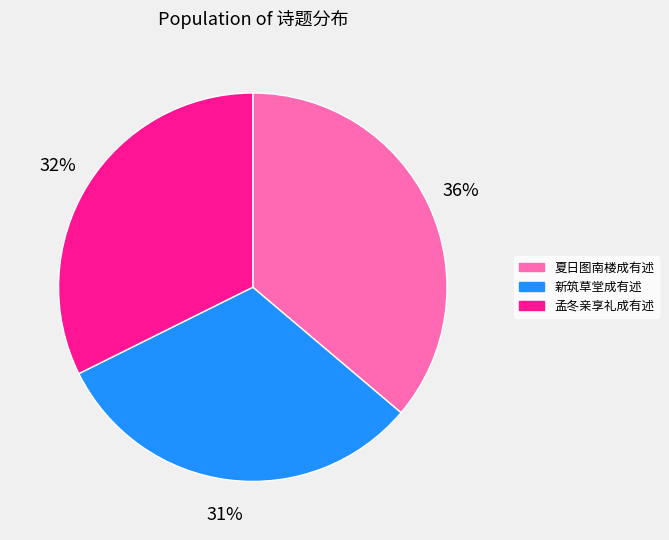

Does 夏日图南楼成有述 account for over 50% of the chart?

No